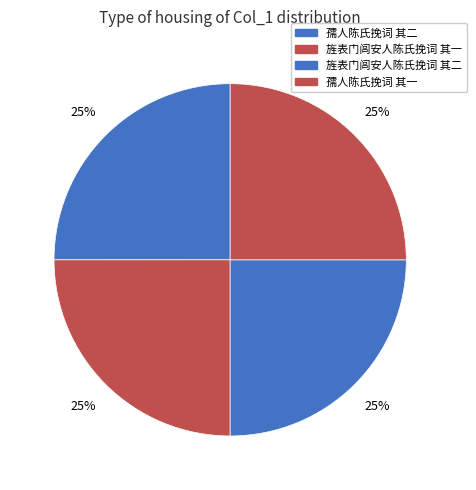

Is it true that 旌表门闾安人陈氏挽词 其一 is 16% of the pie?

False